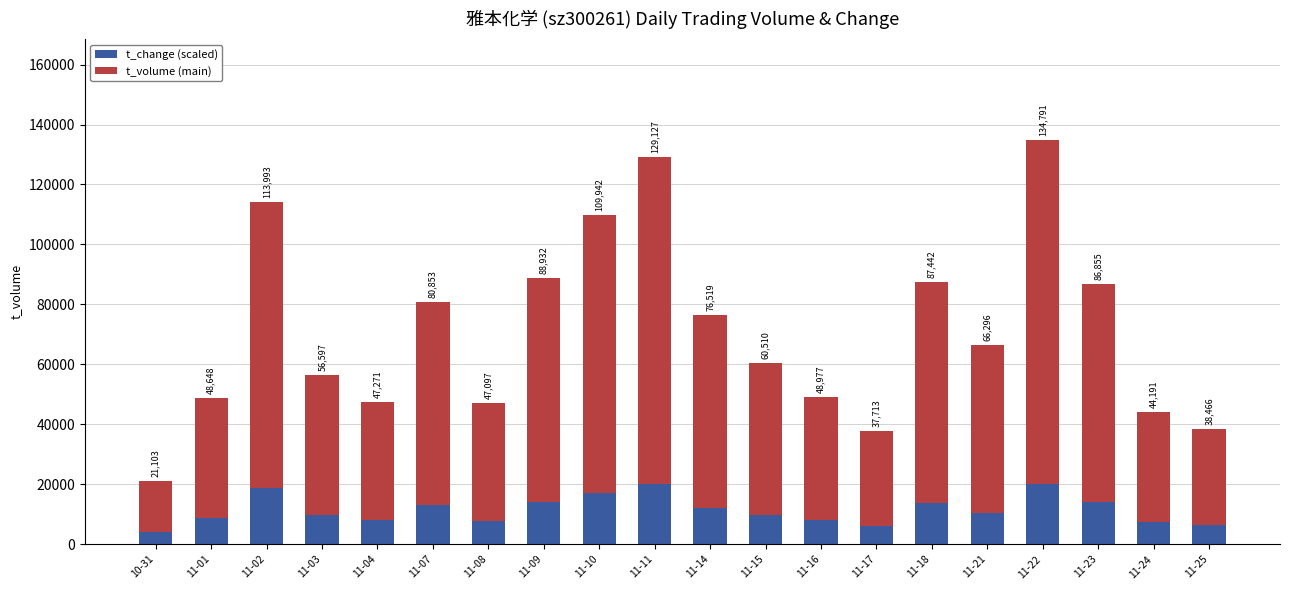

Is it true that t_change (scaled) equals 10467.3 at 11-21?

True